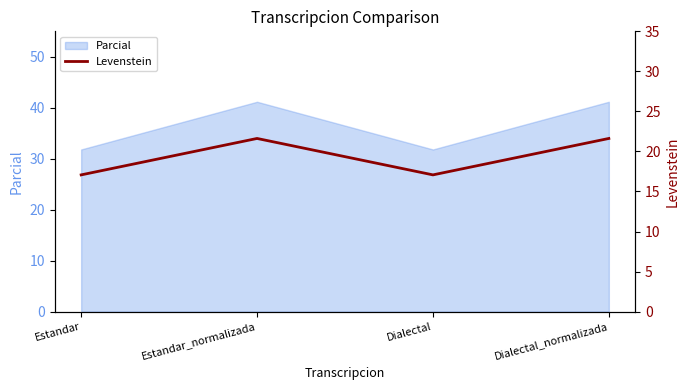

What is the minimum value shown in the chart?

17.1